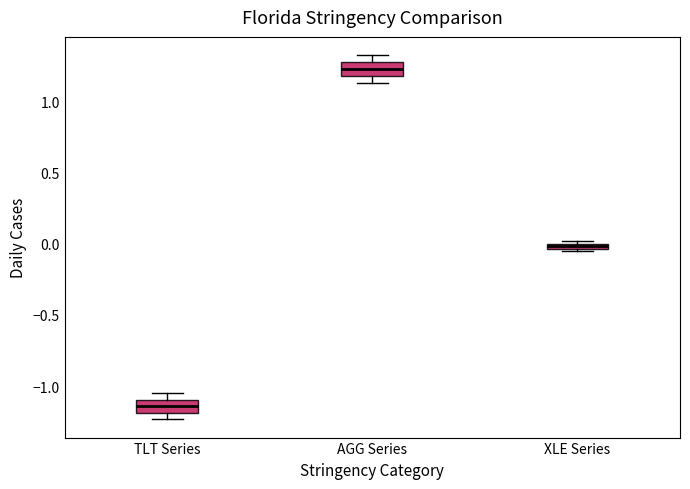

Which box has the highest median line?

AGG Series